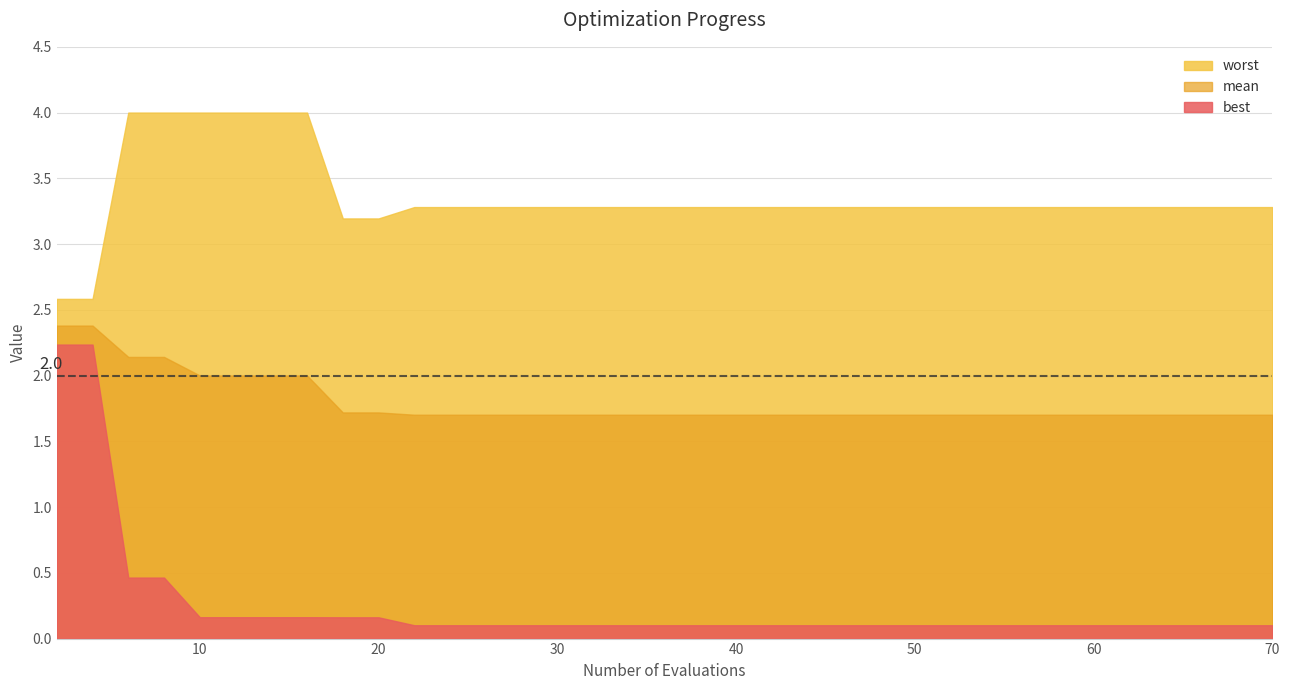

Does the chart display data point markers on the line(s)?

No